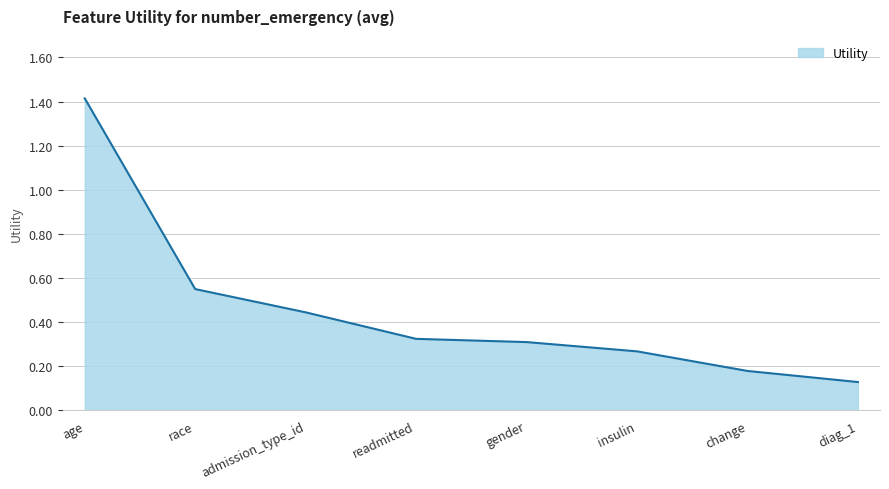

Rank the categories by value from highest to lowest.

age, race, admission_type_id, readmitted, gender, insulin, change, diag_1